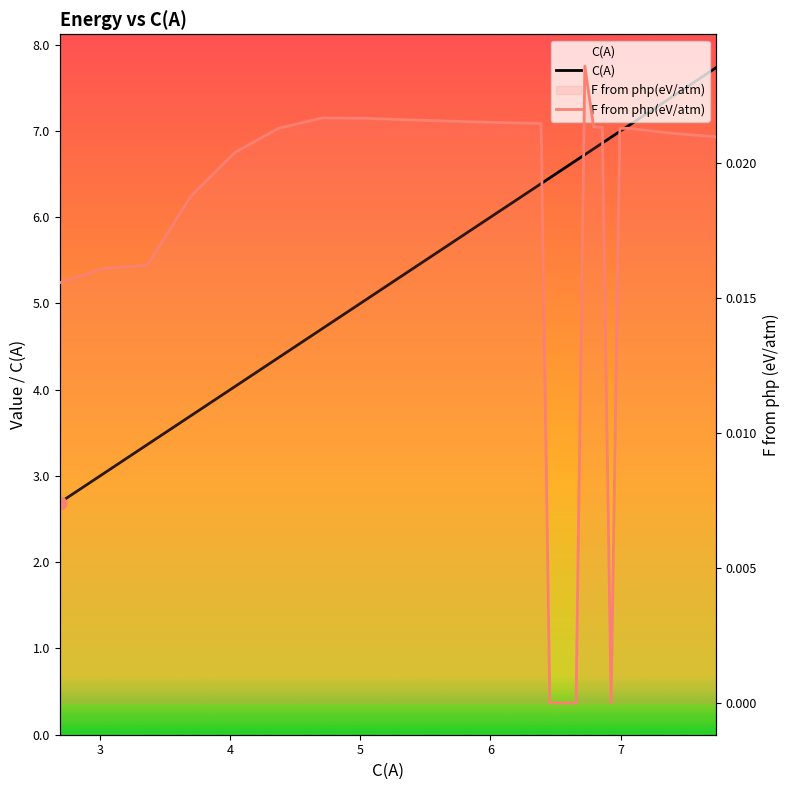

Which series has the largest total across all categories?

C(A)